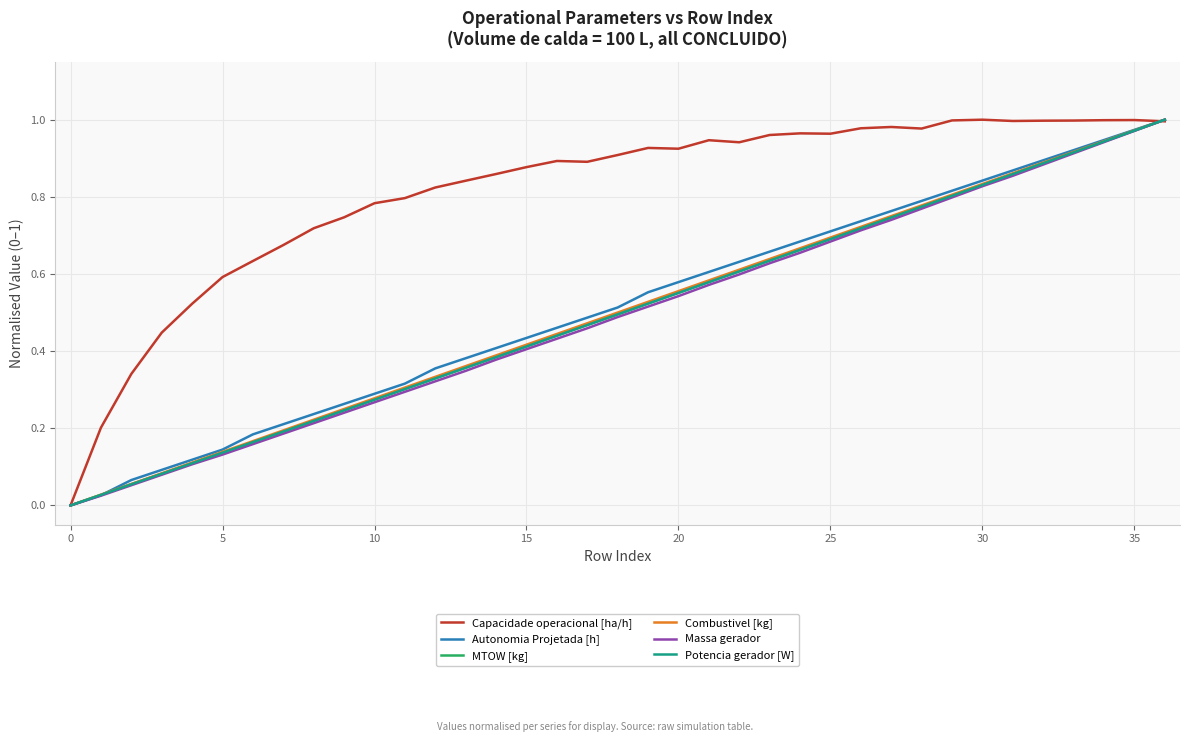

How many lines are shown in the chart?

6